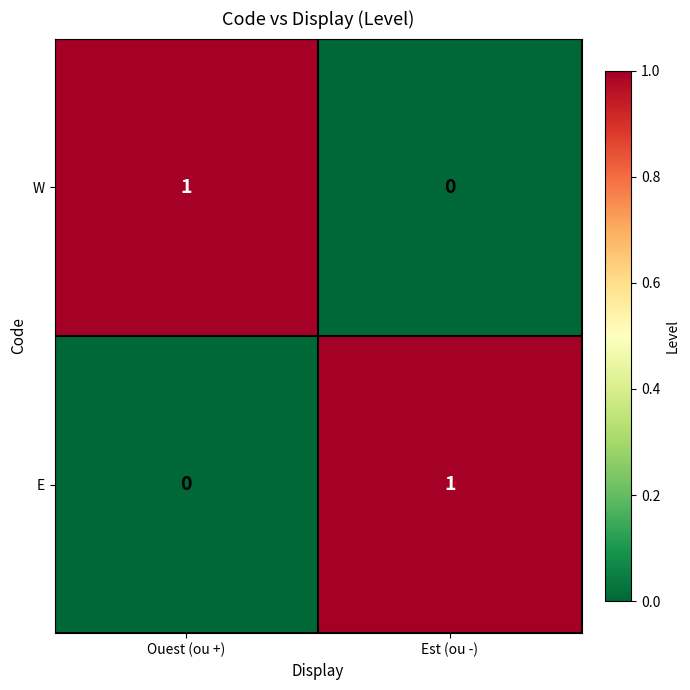

At Ouest (ou +), list the series in order from smallest to largest.

E, W